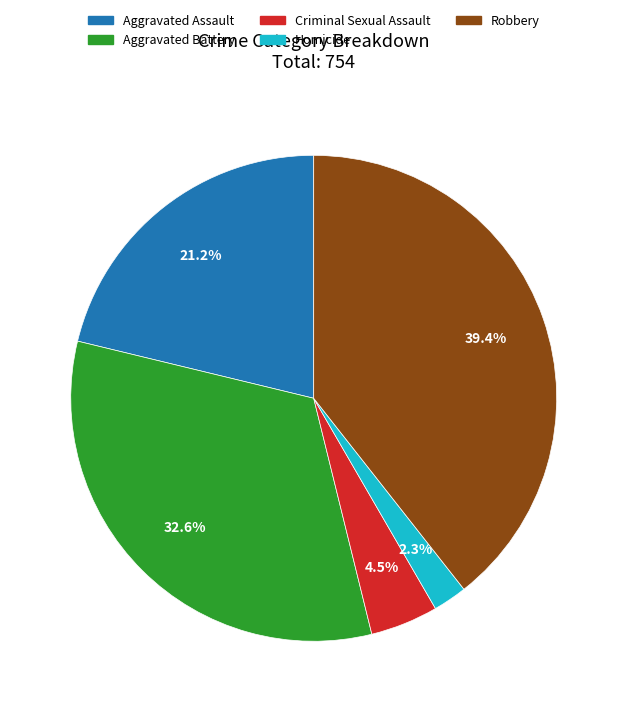

Does Aggravated Battery account for over 50% of the chart?

No